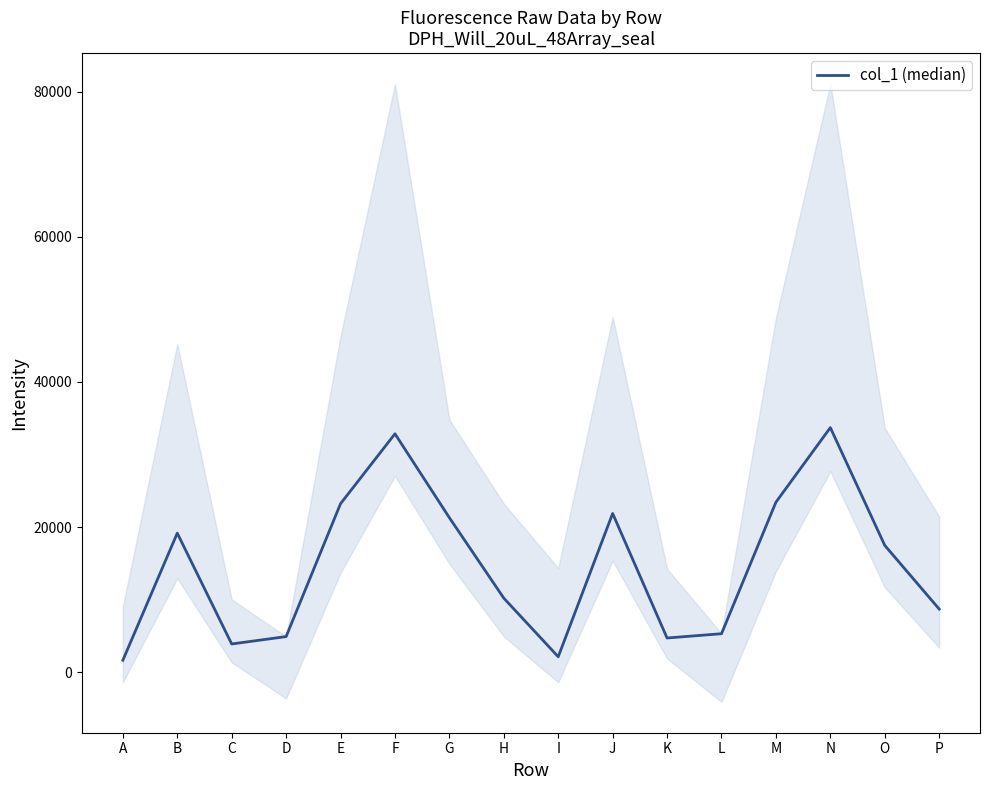

How many lines are shown in the chart?

1